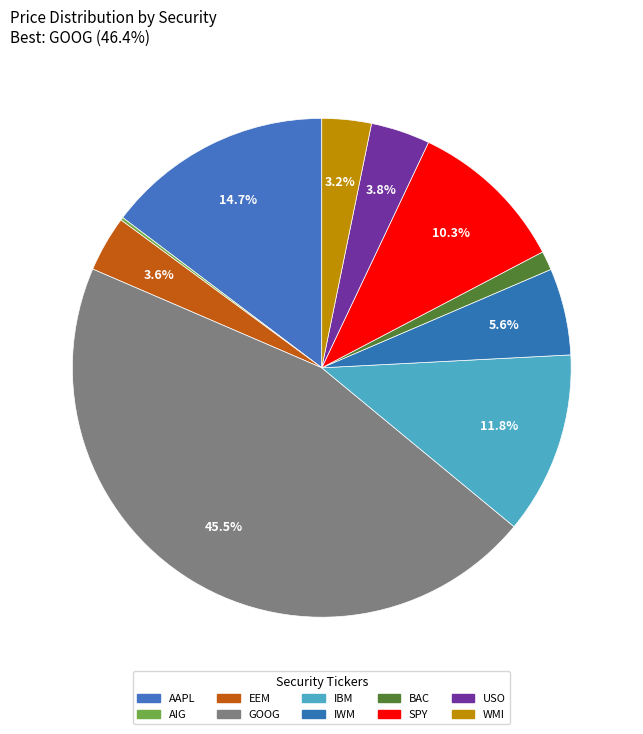

Which has a higher value, AAPL or AIG?

AAPL